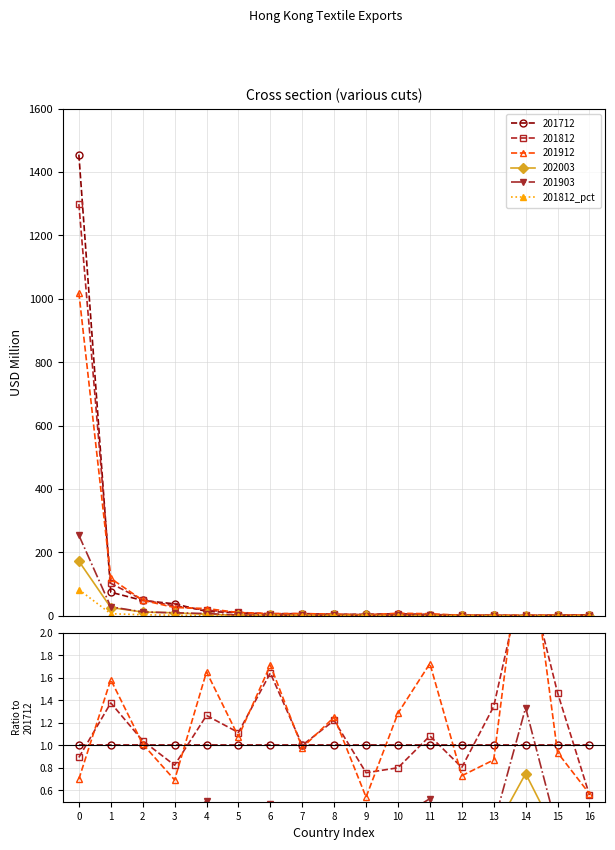

List the labels in order of value, largest first.

14, 6, 15, 1, 13, 4, 8, 5, 11, 2, 7, 0, 3, 12, 10, 9, 16